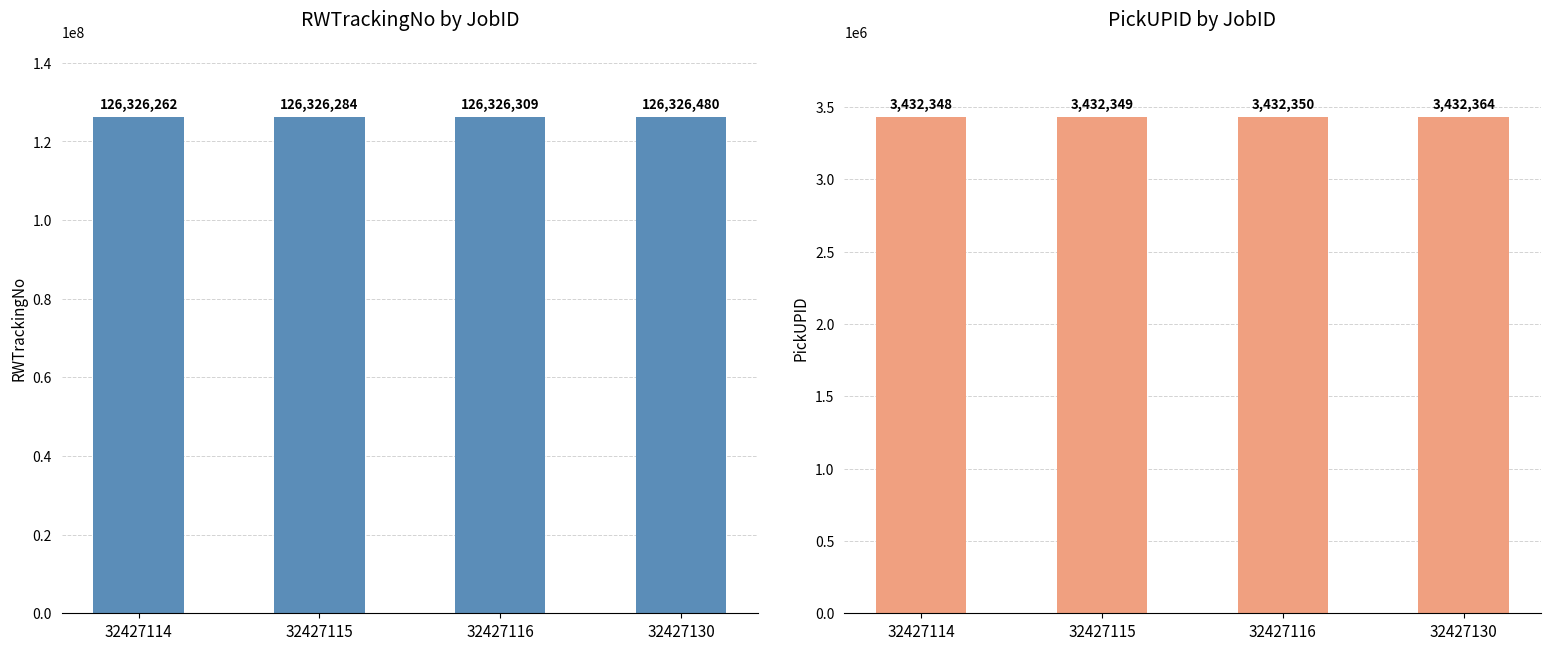

Rank the series by their average value, from lowest to highest.

PickUPID, RWTrackingNo